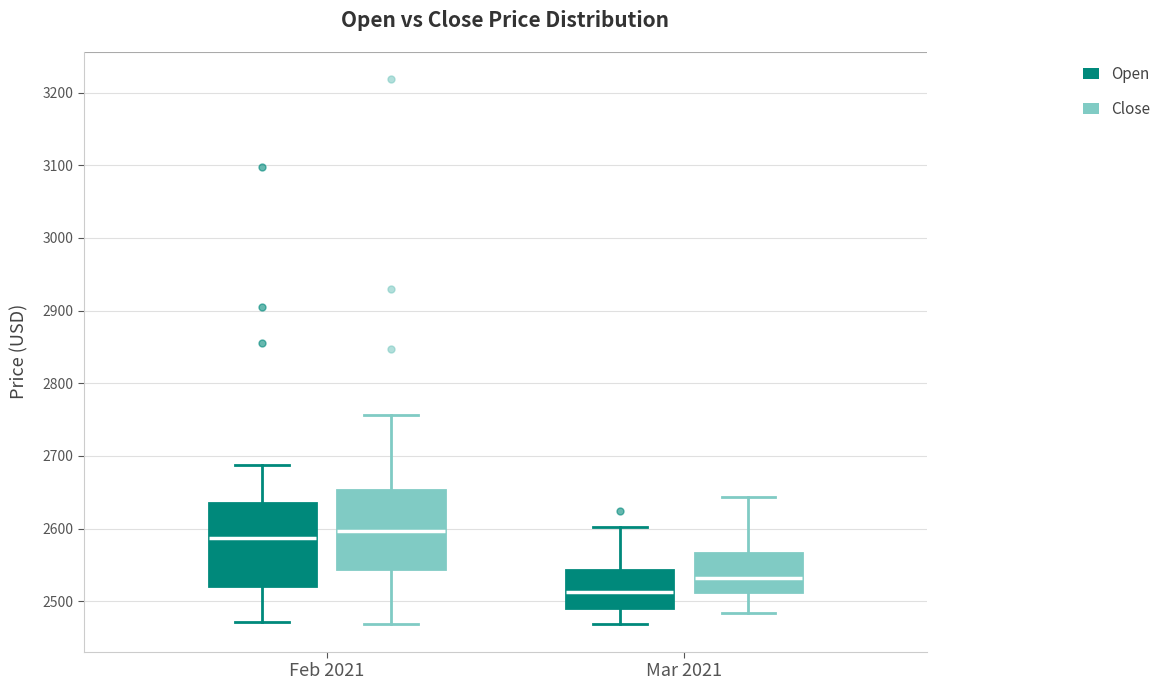

Reading left to right, transcribe this box plot: for each box, give where its median line is, the range the box spans, and where its two whiskers end, as read against the y-axis. The values are not printed on the chart, so give them approximately, as read against the axis.

Feb 2021 (Open): median 2590, box 2520 to 2640, whiskers 2470 to 2690
Feb 2021 (Close): median 2600, box 2540 to 2650, whiskers 2470 to 2760
Mar 2021 (Open): median 2510, box 2490 to 2540, whiskers 2470 to 2600
Mar 2021 (Close): median 2530, box 2510 to 2570, whiskers 2480 to 2640